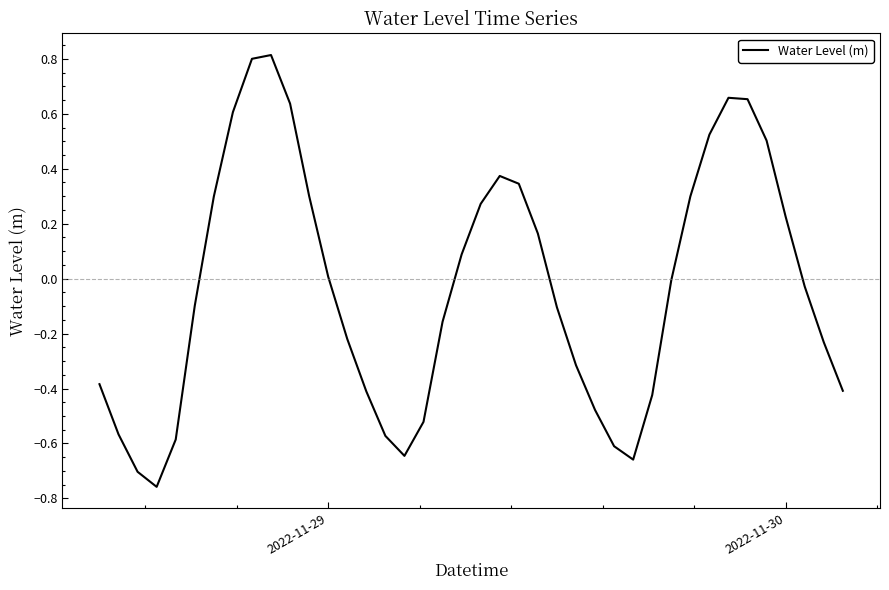

How many distinct data groups are displayed?

1